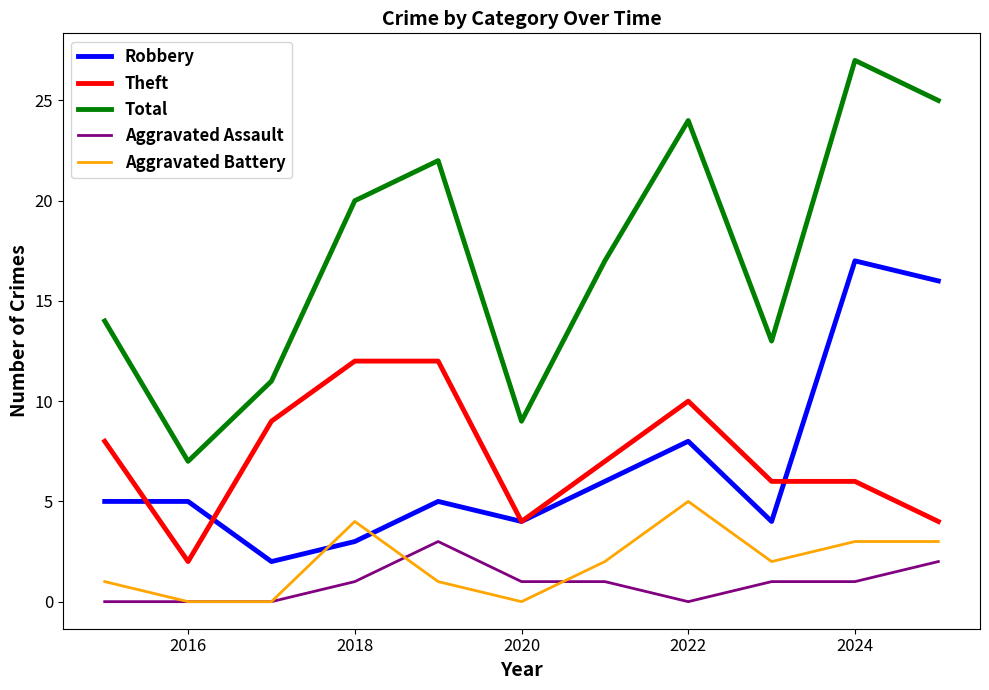

How many interior local valleys does the Total series have?

3